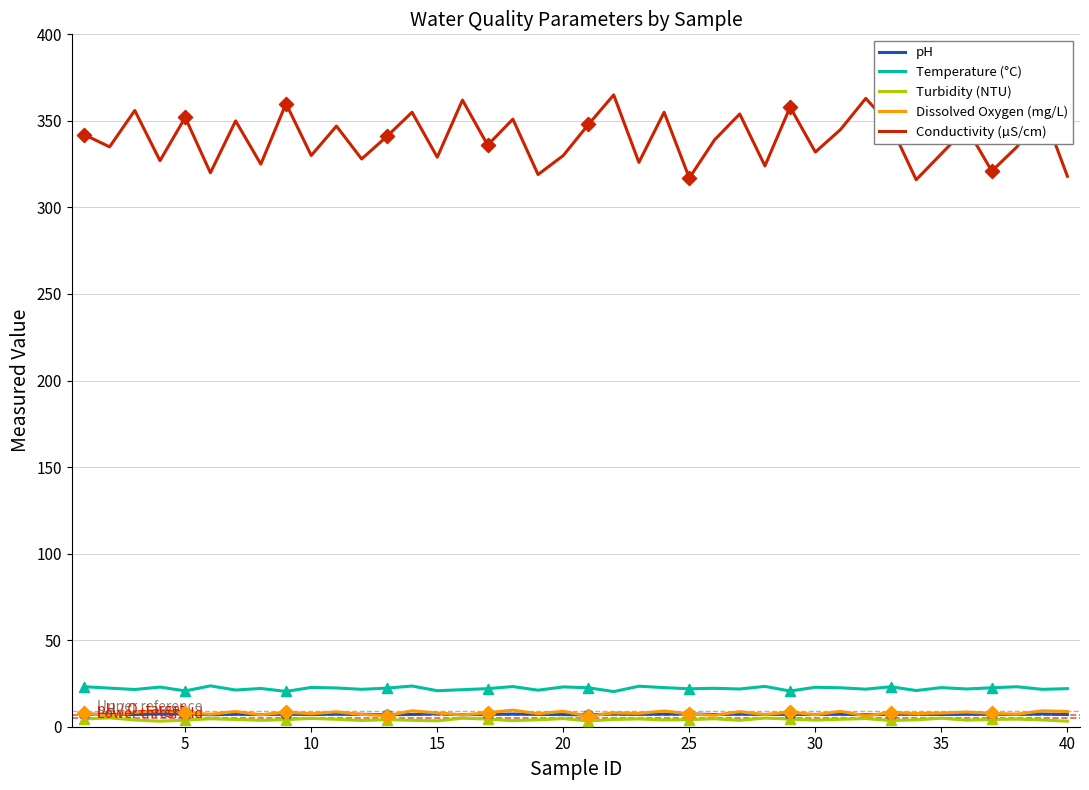

Which series has the largest total across all categories?

Conductivity (µS/cm)